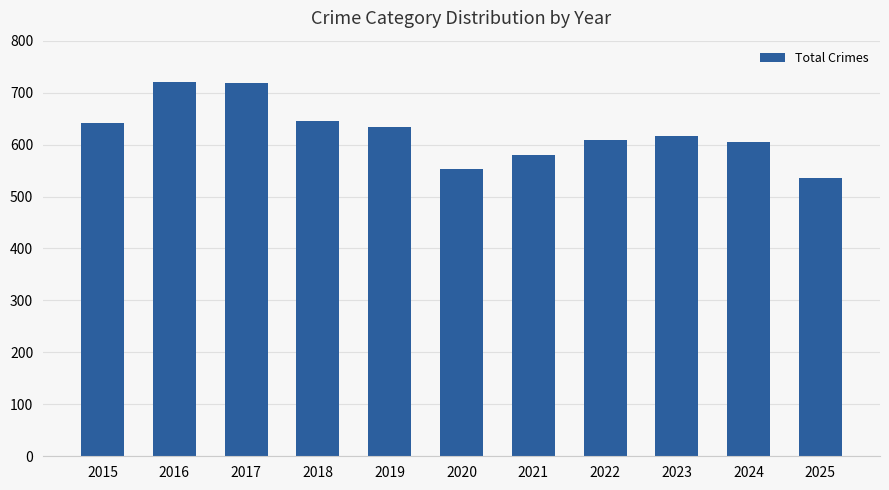

What is the difference between the values at 2020 and 2018?

92